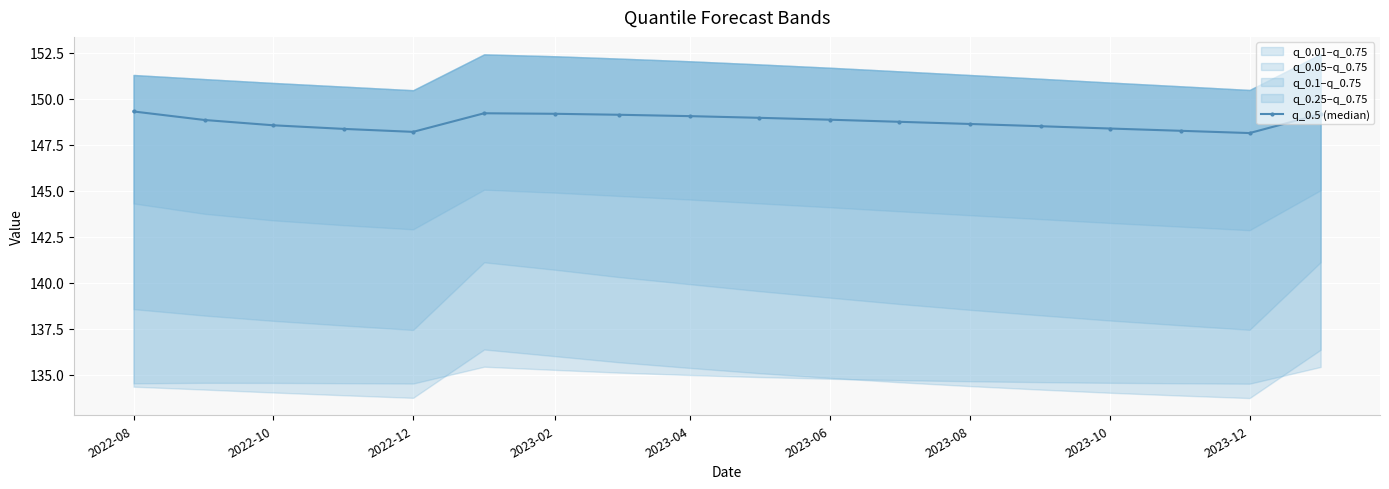

Is it true that q_0.5 (median) equals 148.6 at 2022-10?

True